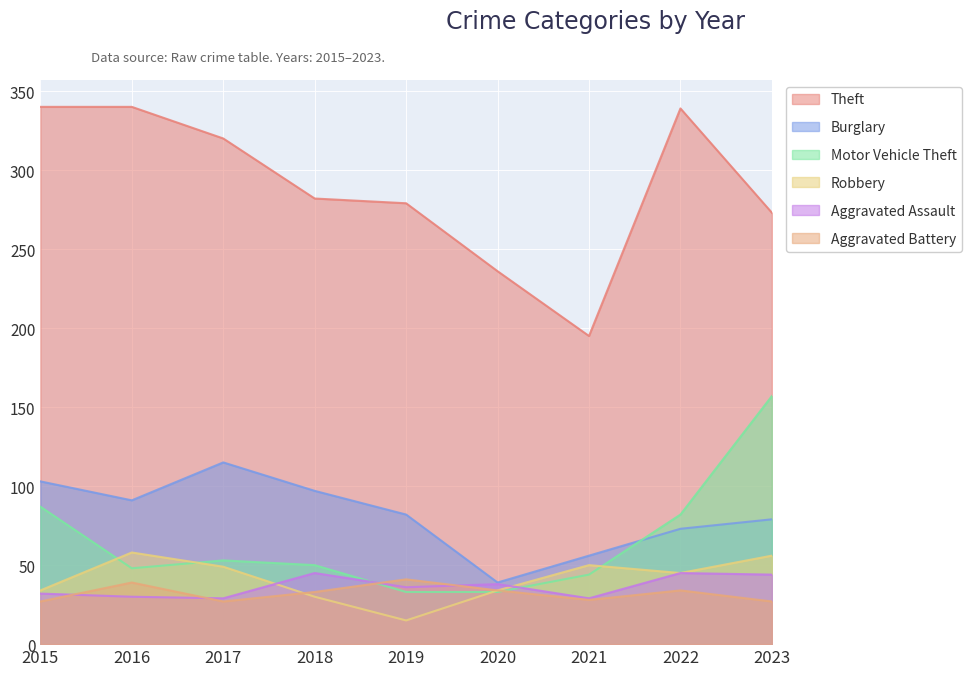

List the labels in order of Aggravated Battery value, largest first.

2019, 2016, 2020, 2022, 2018, 2021, 2015, 2017, 2023